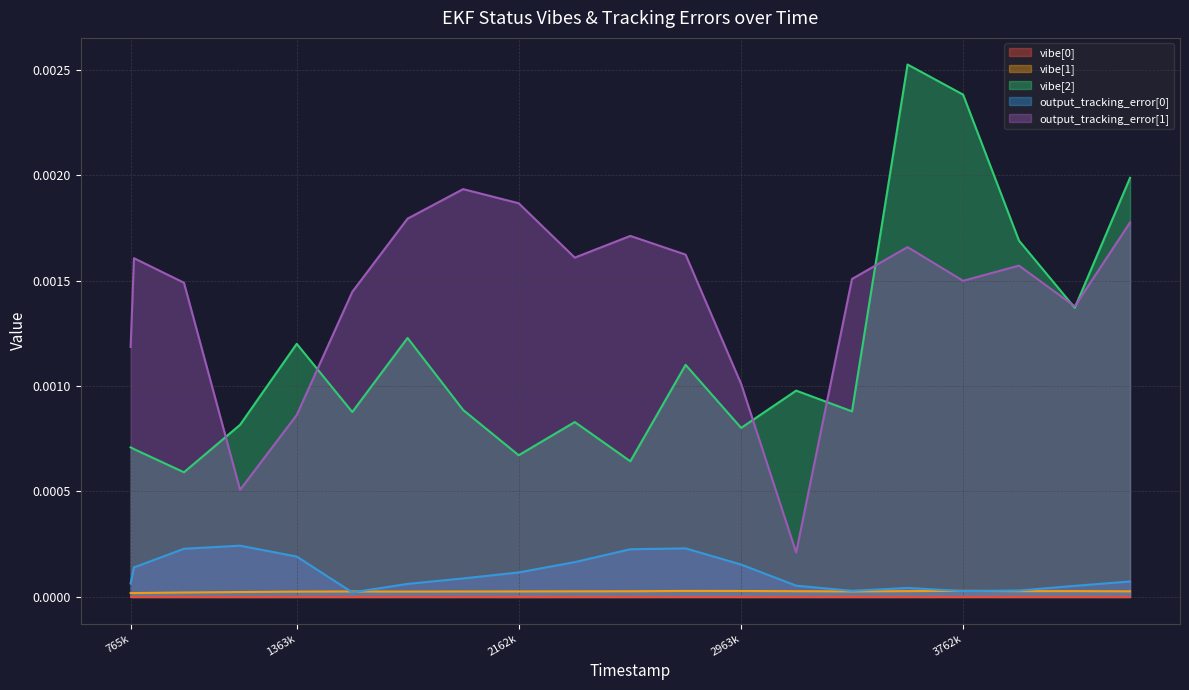

Is the value of vibe[1] at 2162k greater than the value of output_tracking_error[0] at 1363k?

No